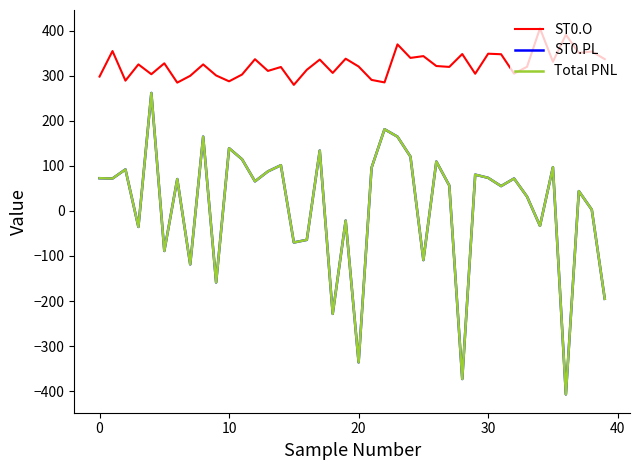

What is the value of the ST0.O point at the 2nd from the left?

355.1